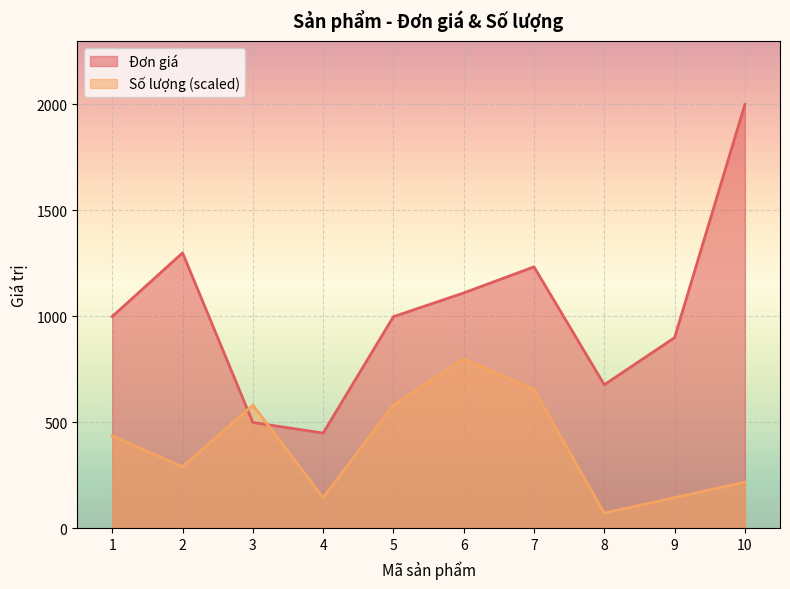

Rank the series by their average value, from lowest to highest.

Số lượng (scaled), Đơn giá